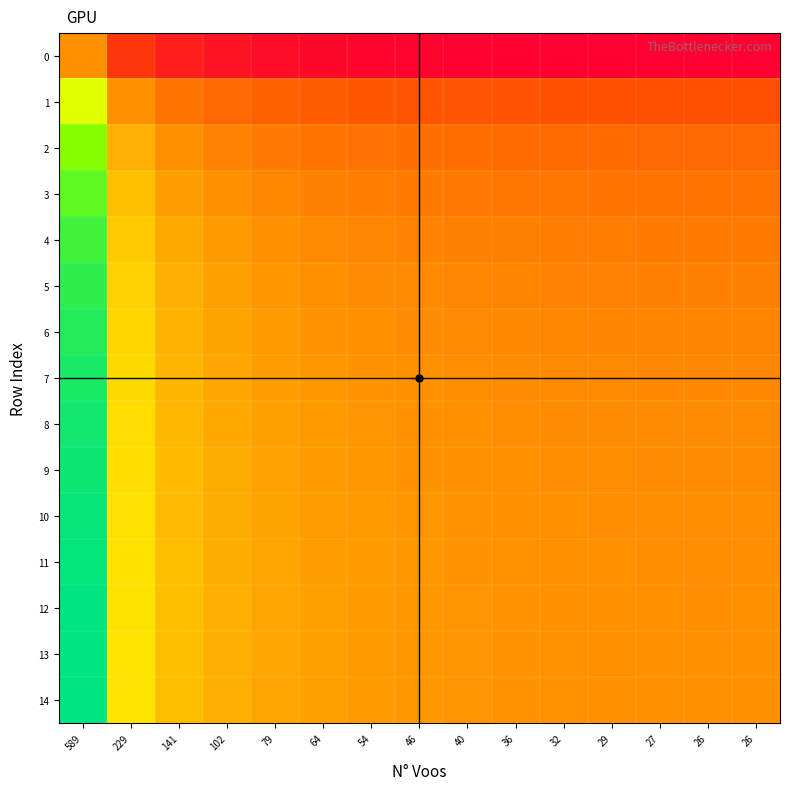

Which label corresponds to the smallest value in the chart?

26